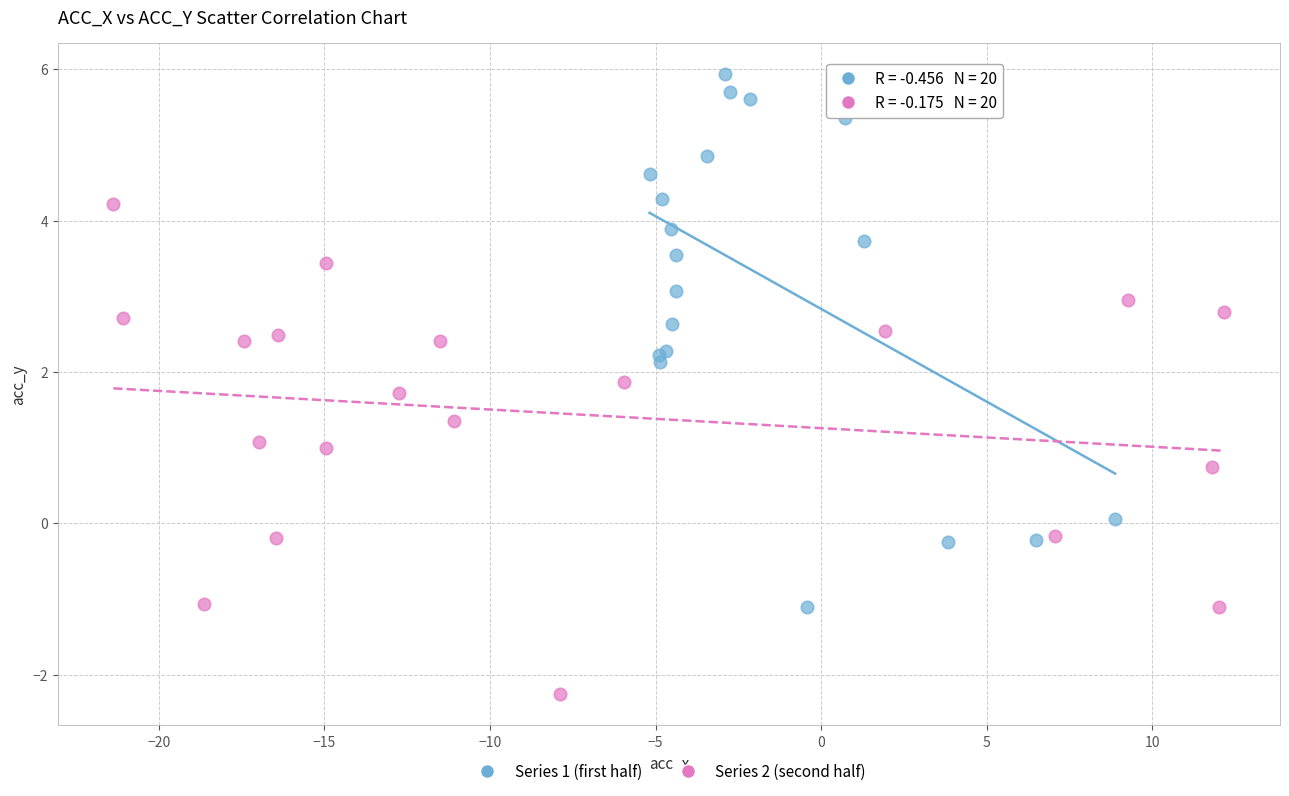

Which series reaches the maximum Y coordinate?

Series 1 (first half)